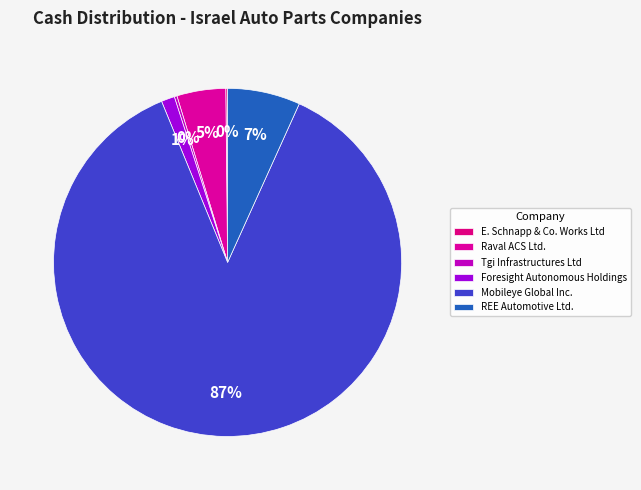

What is the smallest slice in the pie chart?

E. Schnapp & Co. Works Ltd